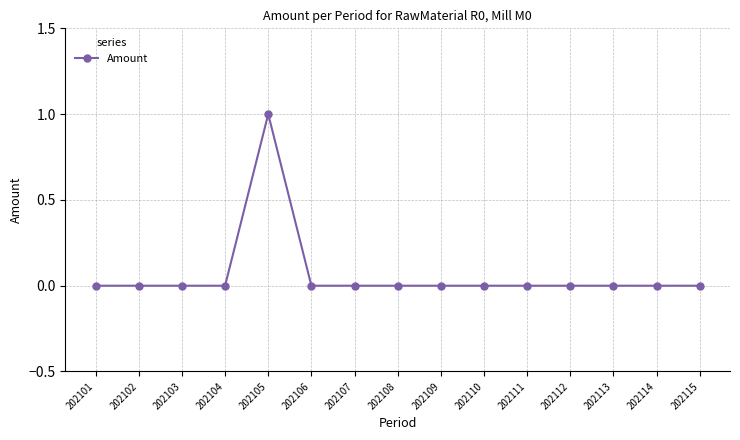

Is it true that the value at 202107 is -1?

False